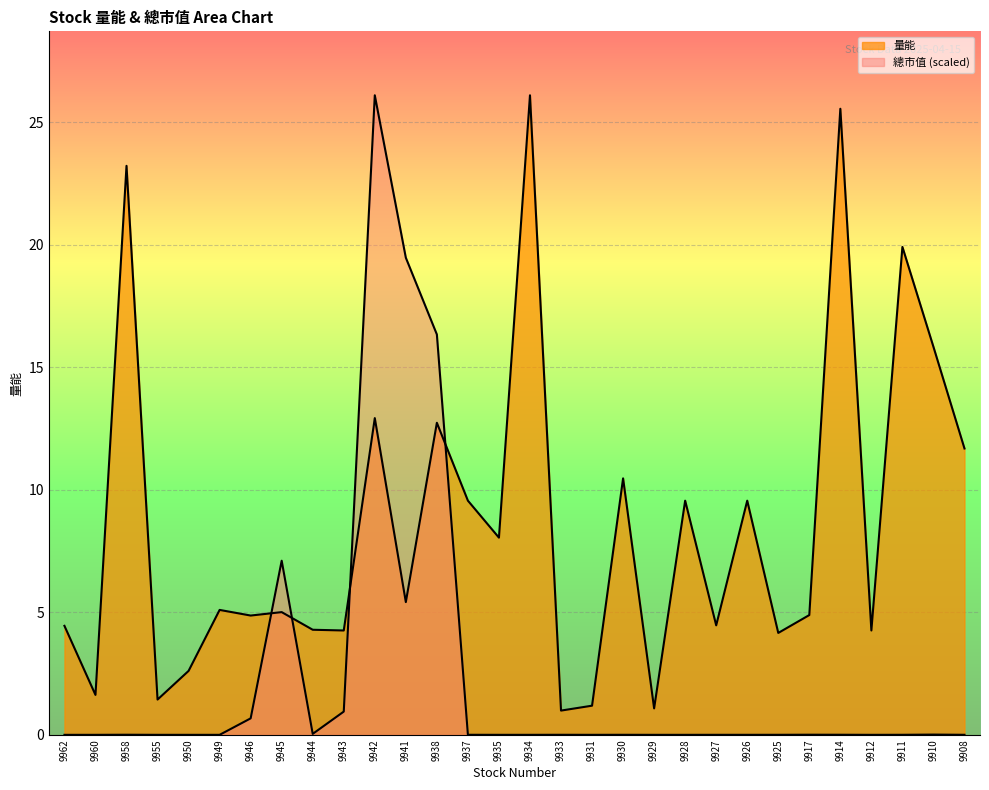

How many lines are shown in the chart?

2